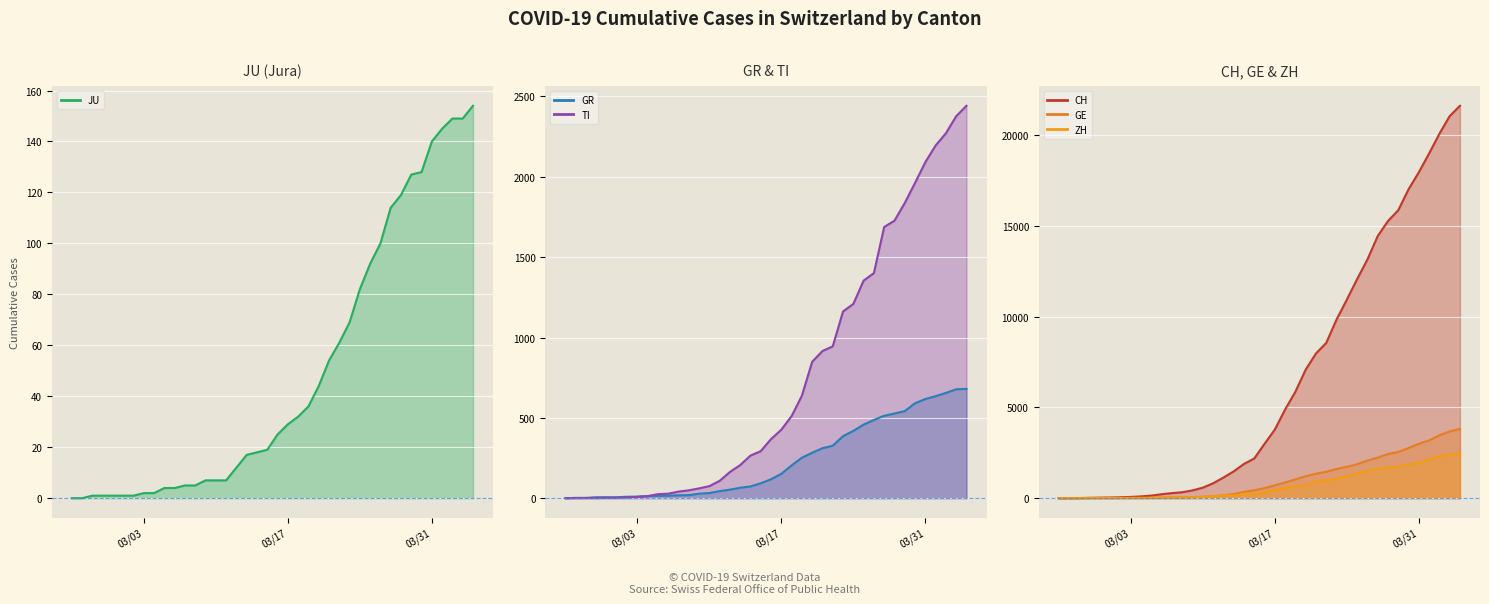

What is the value of the JU line point at the 40th from the left?

154